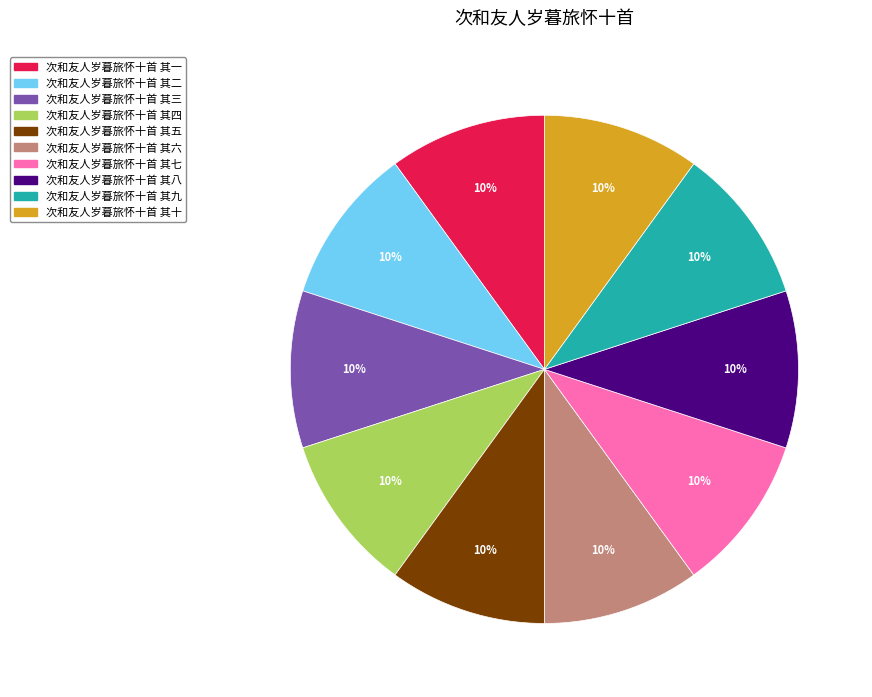

Is the sum of 次和友人岁暮旅怀十首 其一 and 次和友人岁暮旅怀十首 其三 greater than half?

No